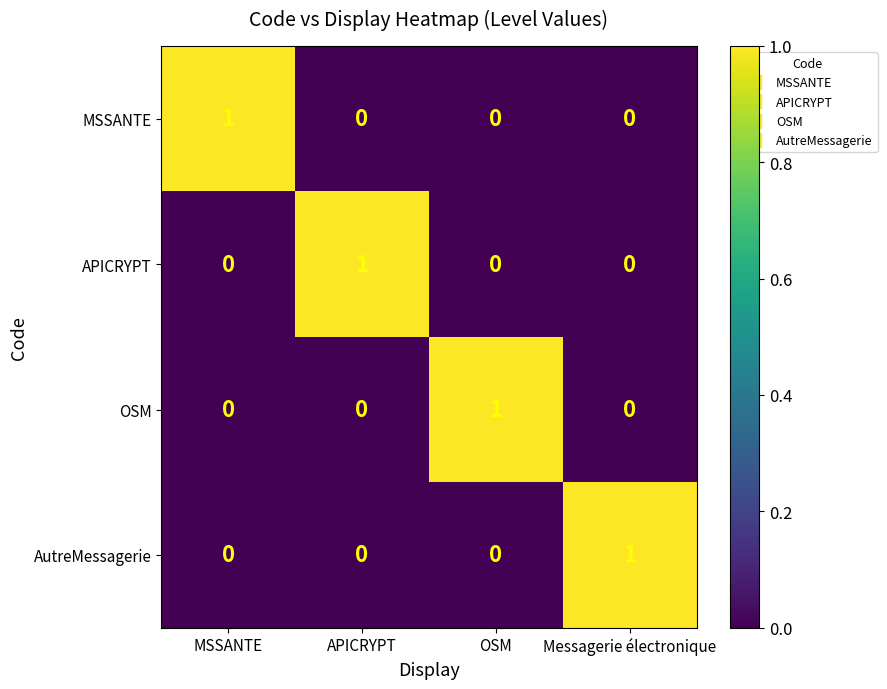

The value of OSM at MSSANTE is 0. True or false?

True